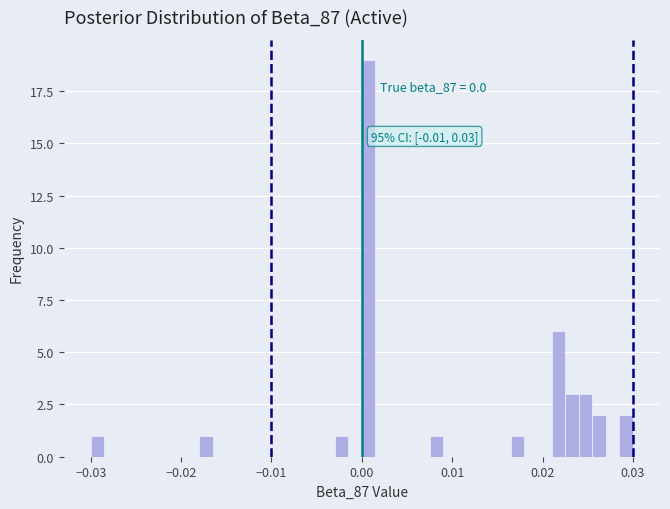

Around what value on the x-axis is the tallest bar? Give the approximate position of its centre, as read against the axis.

0.001